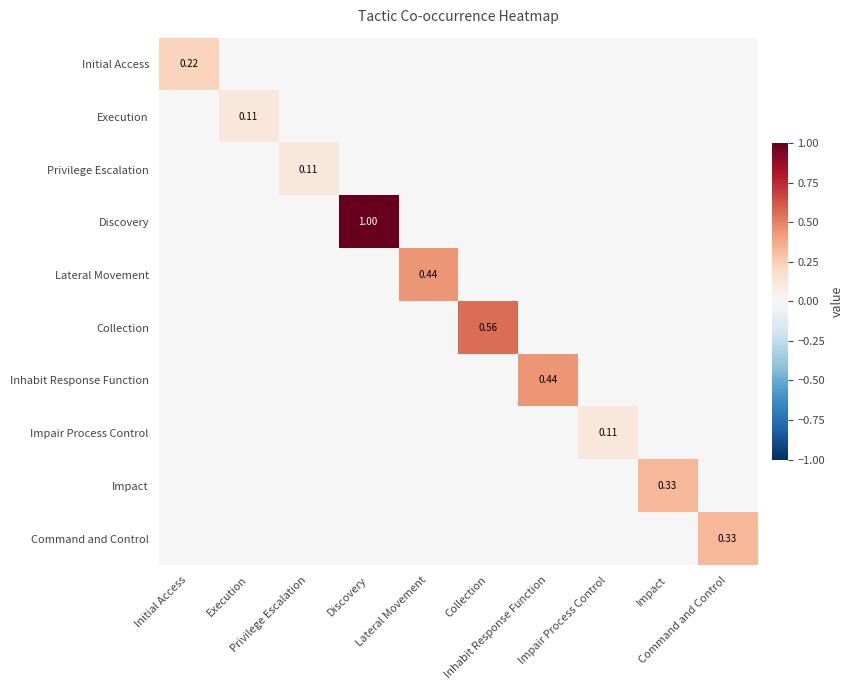

Which series changed the most between Discovery and Impact?

Discovery